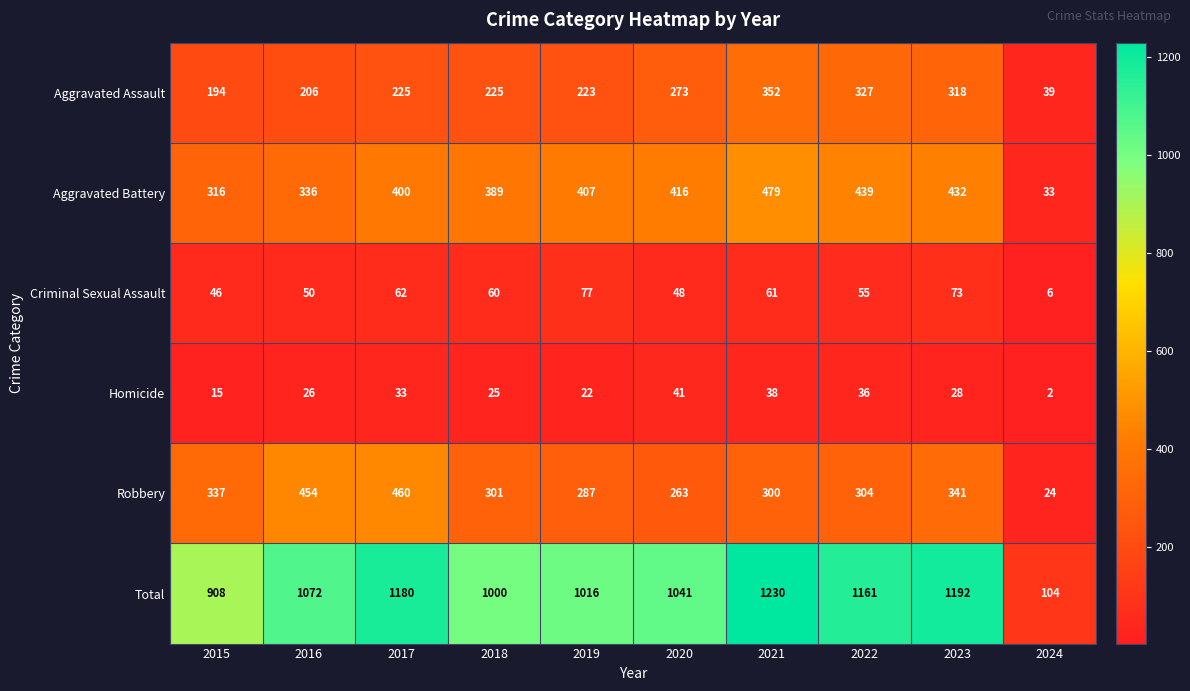

Which series has the widest spread of values?

Total